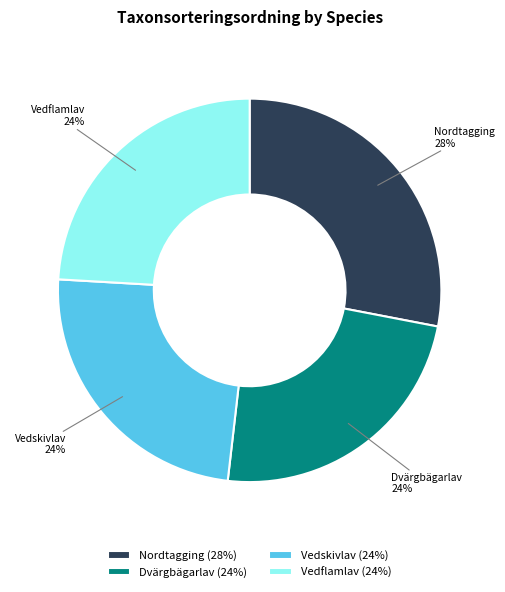

Which has a higher value, Nordtagging or Dvärgbägarlav?

Nordtagging